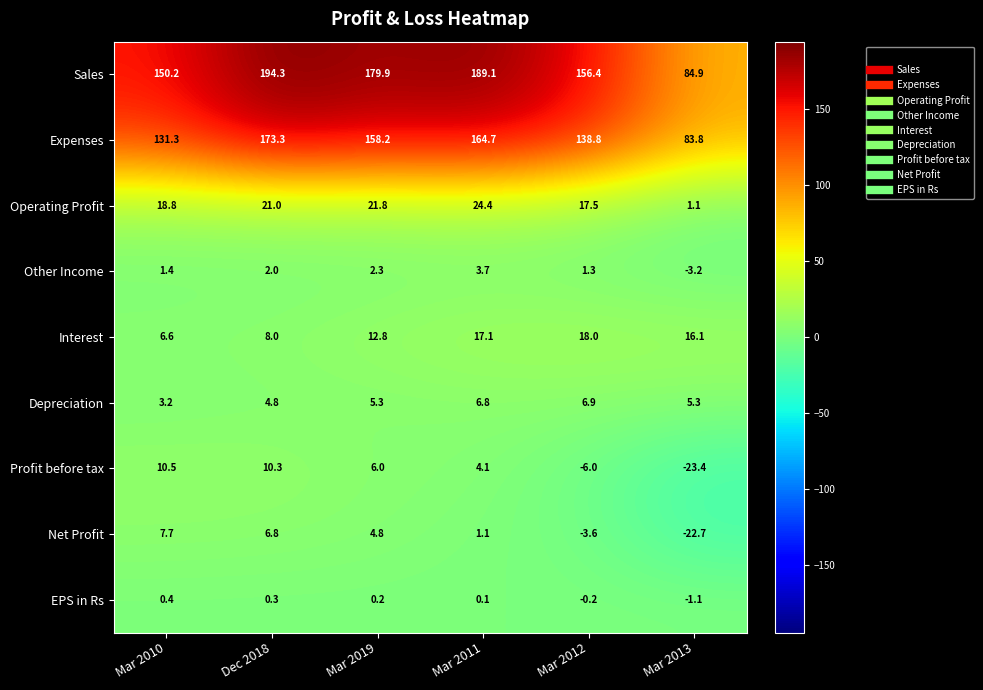

Is the value of Operating Profit at Mar 2012 greater than the value of Other Income at Mar 2011?

Yes